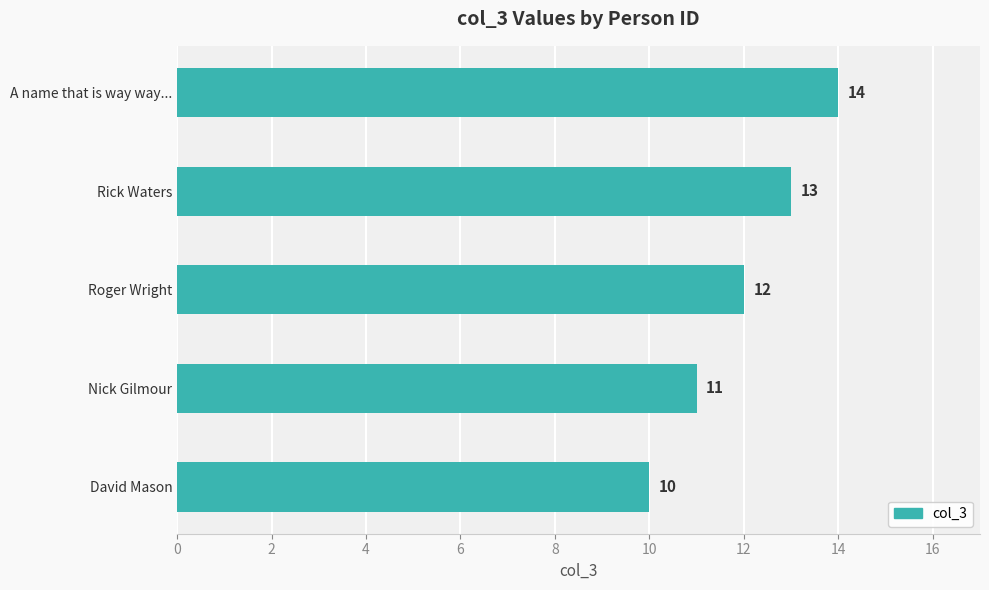

How many values are between 11 and 13?

3